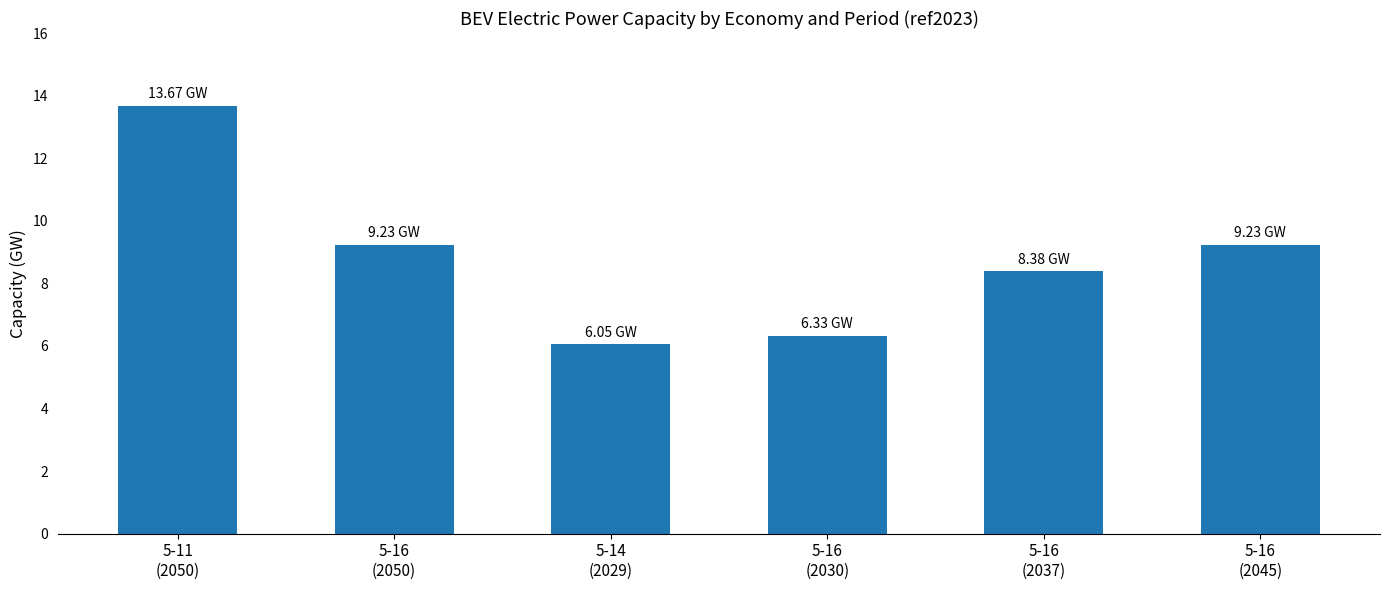

Reading left to right, what are all the values shown in this chart?

5-11
(2050)=13.7	5-16
(2050)=9.2	5-14
(2029)=6.1	5-16
(2030)=6.3	5-16
(2037)=8.4	5-16
(2045)=9.2